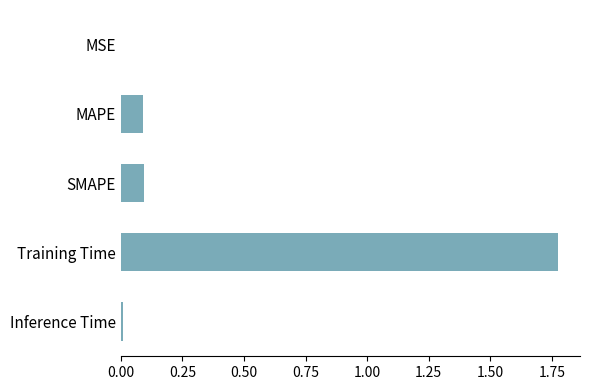

Count the number of categories in the chart.

5